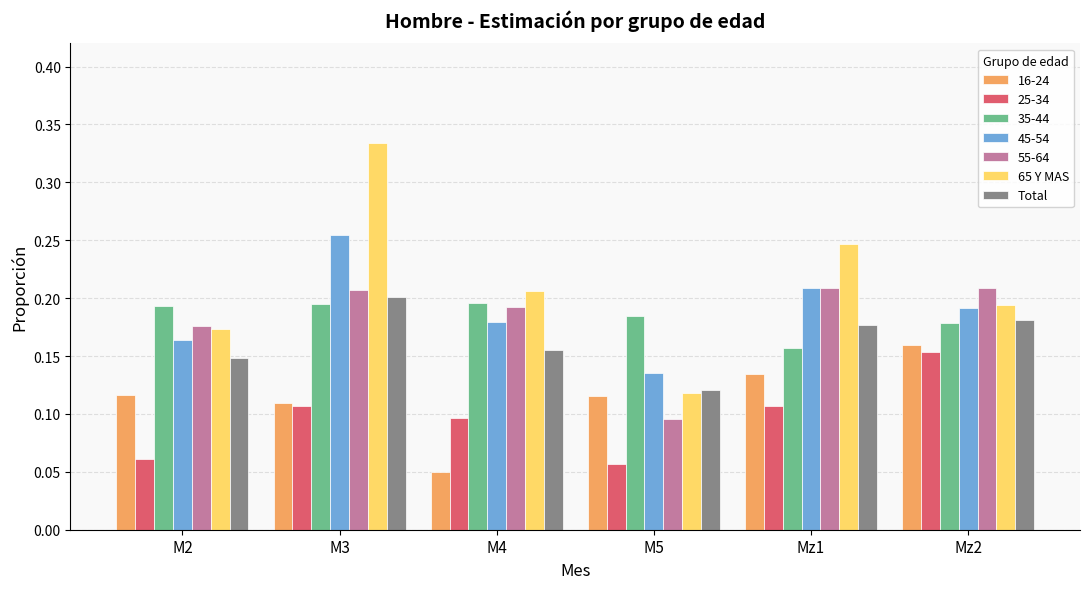

Between M3 and M4, which series saw the biggest shift?

65 Y MAS